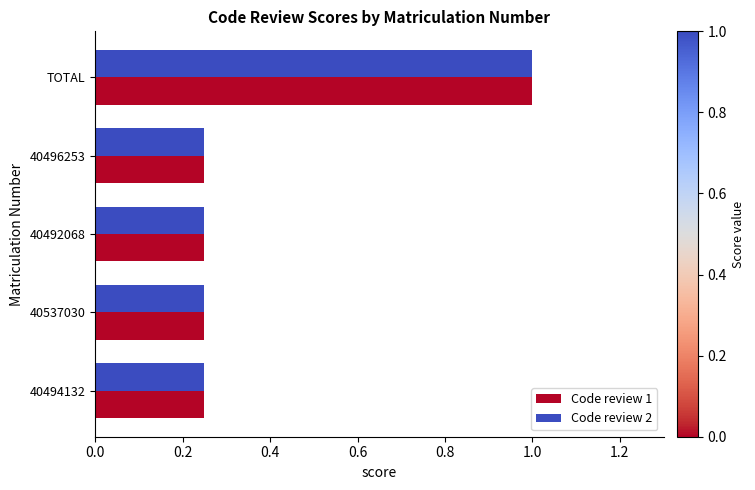

At how many categories does at least one series exceed 0?

5